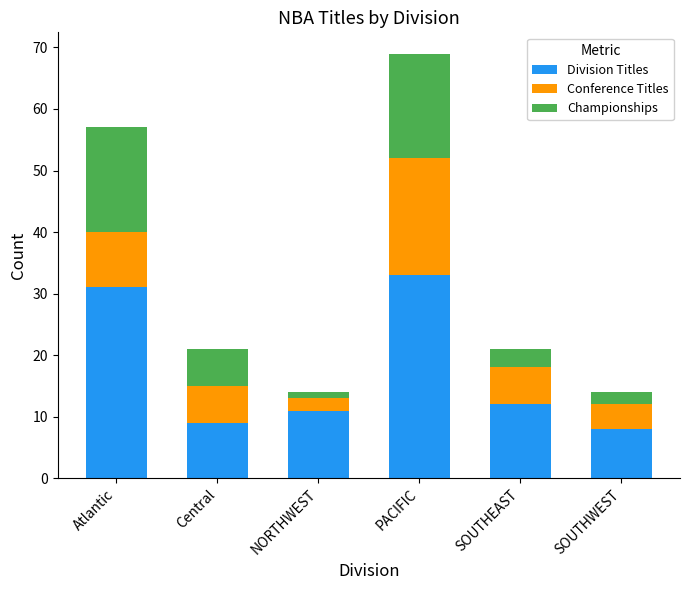

What is the difference between the maximum and minimum values in the Division Titles series?

25